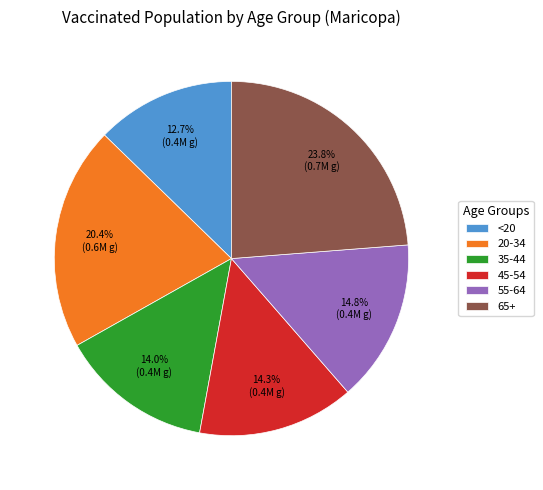

To the nearest percent, what portion does <20 represent?

13%